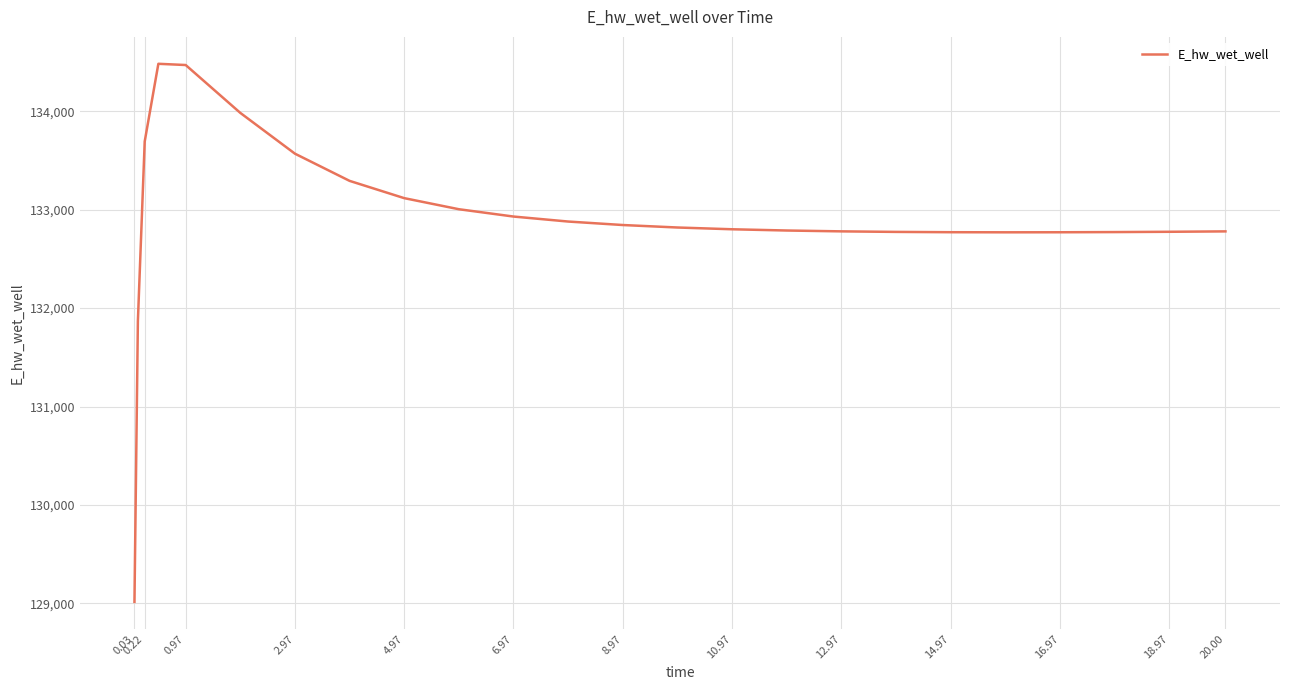

What is the greatest value displayed?

134481.1